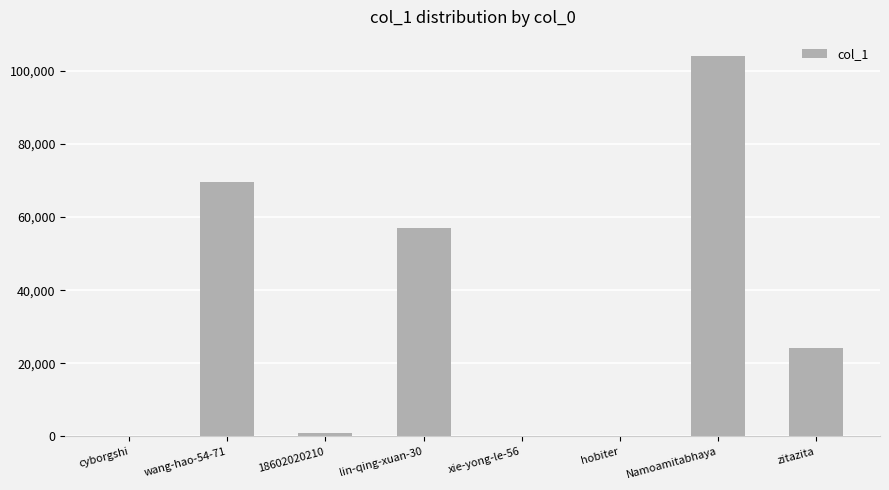

Where is the data nearest to the value 52040?

lin-qing-xuan-30